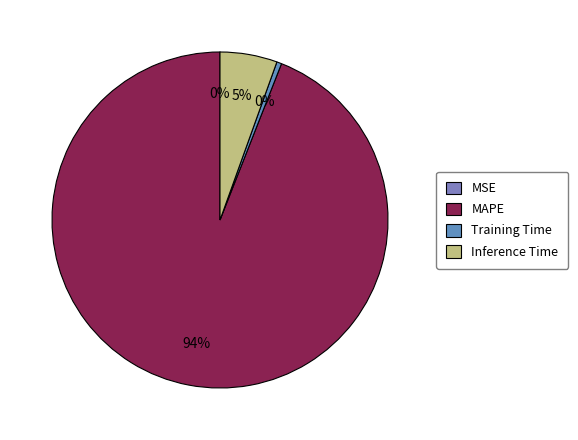

What is the total percentage of Inference Time and MAPE?

99.5%